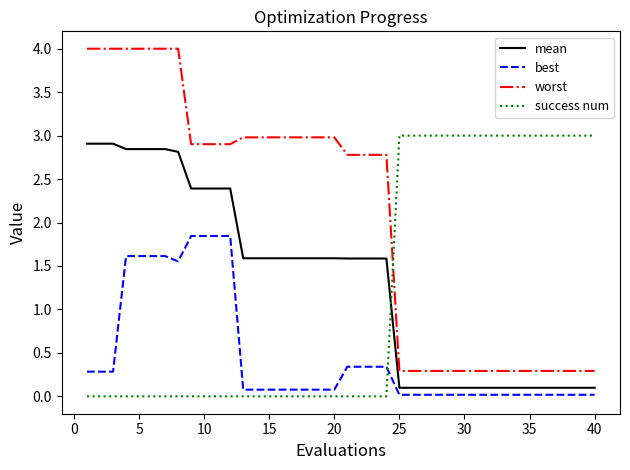

Which series has the largest range (max minus min)?

worst